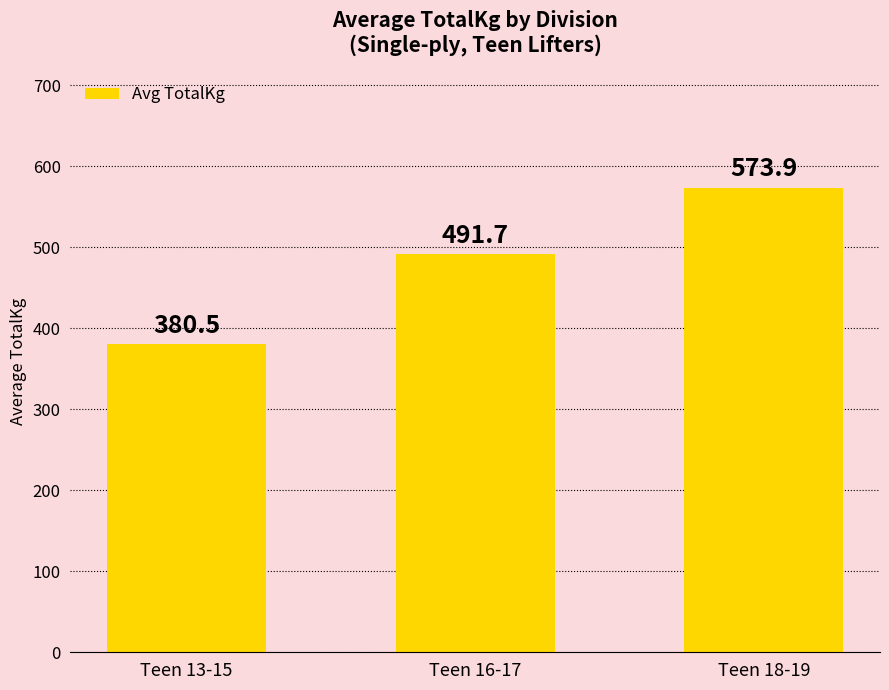

What is the label of the 1st bar from the right?

Teen 18-19